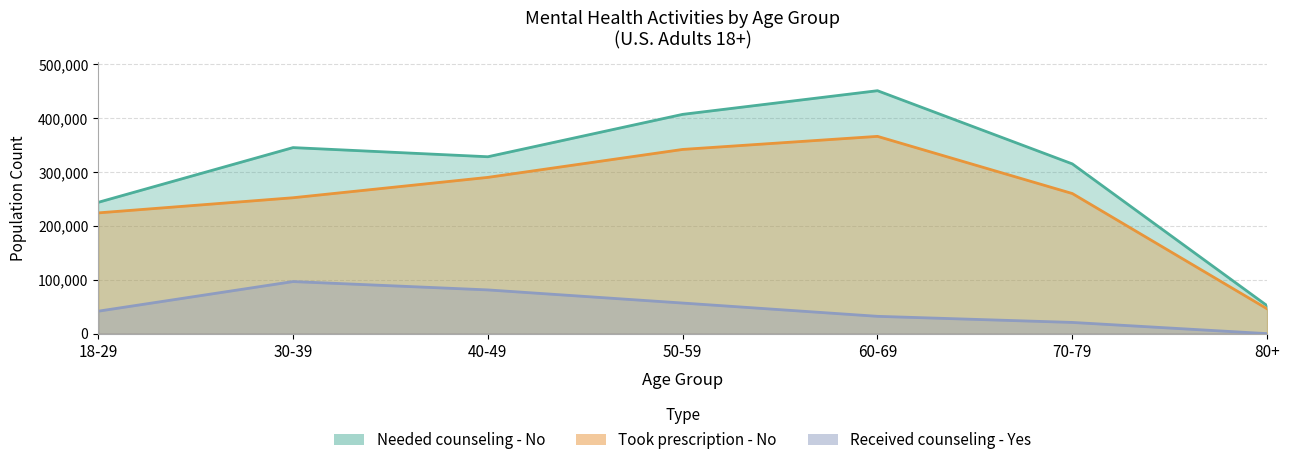

At 40-49, list the series in order from smallest to largest.

Received counseling - Yes, Took prescription - No, Needed counseling - No